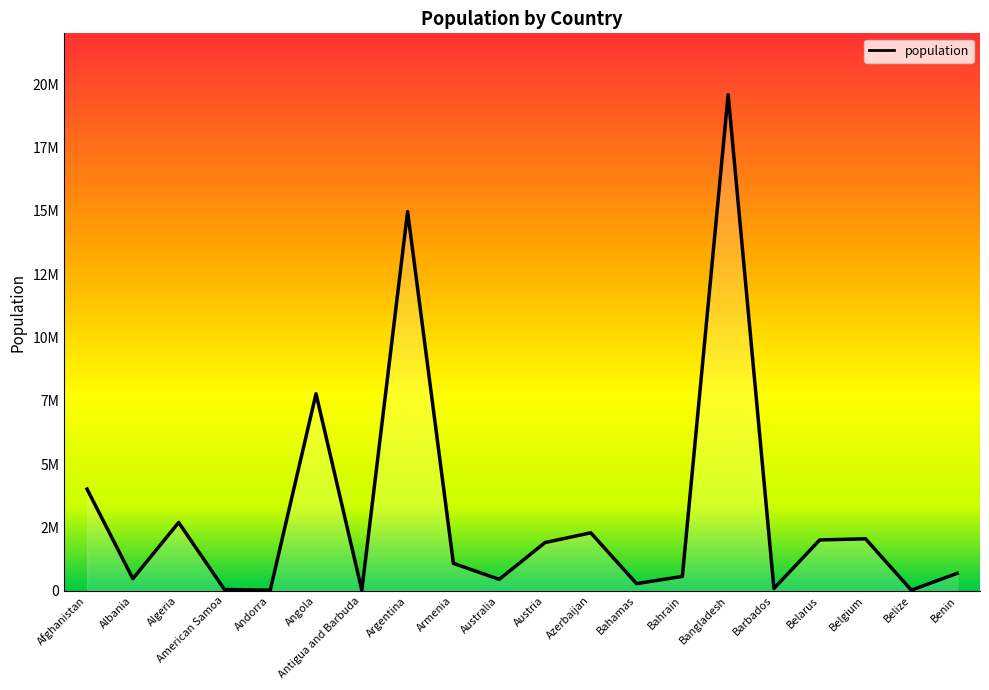

Does the chart display data point markers on the line(s)?

No